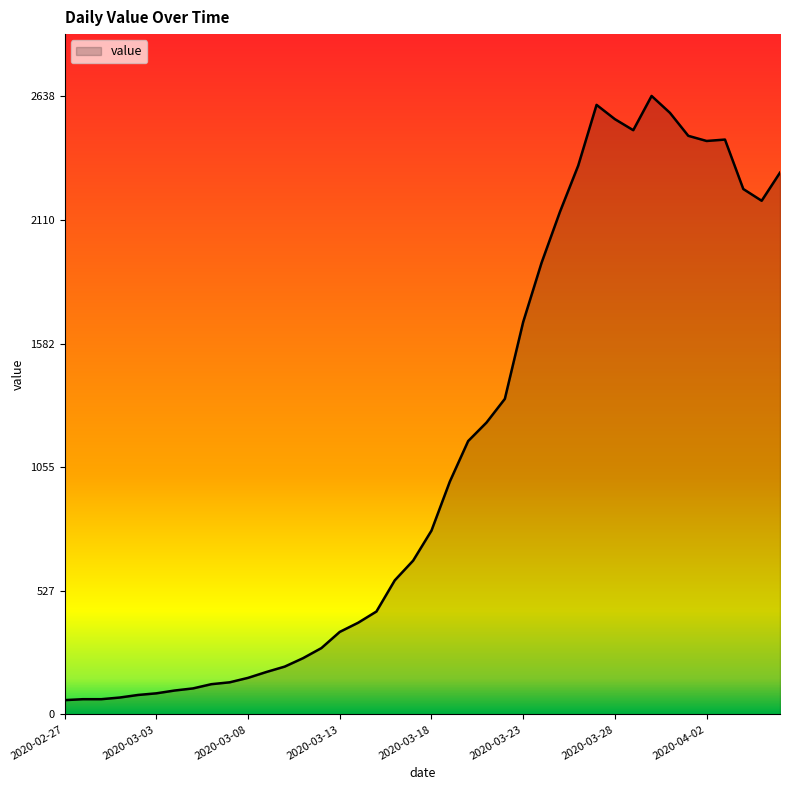

What is the difference between the maximum and minimum values?

2577